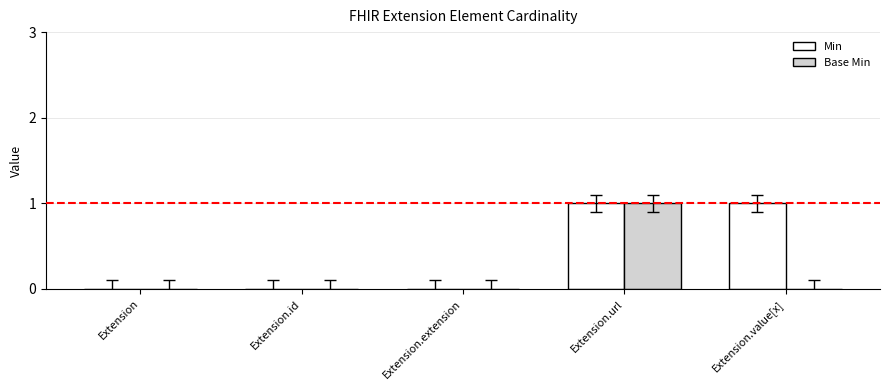

Which series has the largest total across all categories?

Min